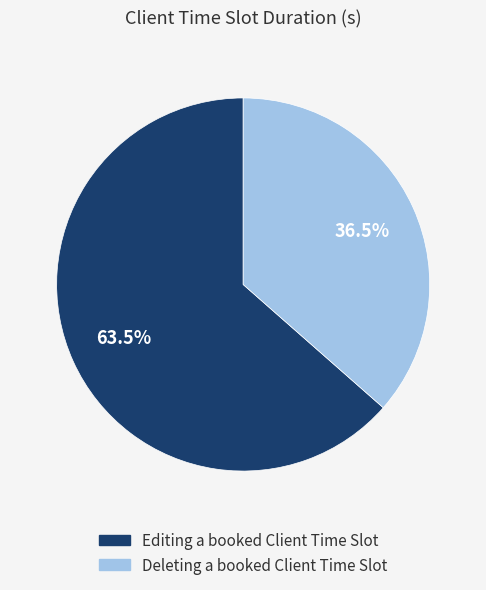

Rank the categories by value from highest to lowest.

Editing a booked Client Time Slot, Deleting a booked Client Time Slot